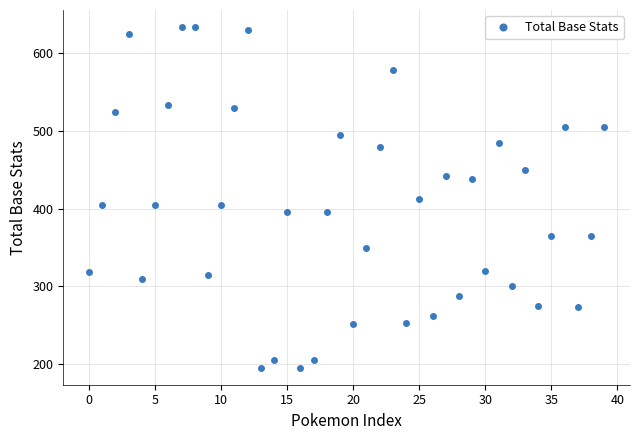

What is the value of the 12th point from the left?

530